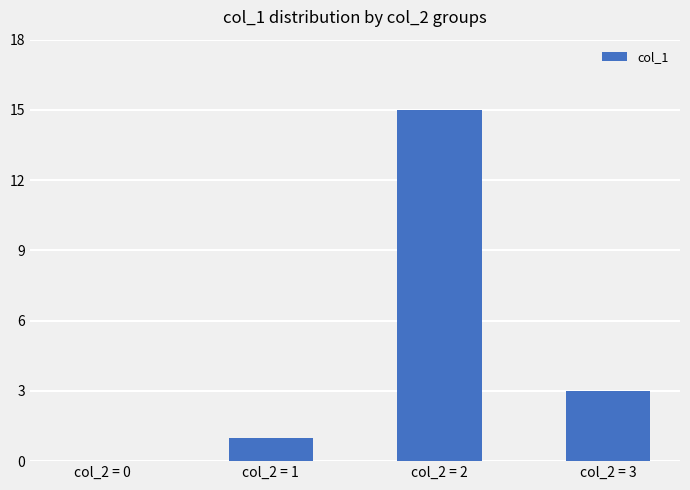

Where is the data nearest to the value 7?

col_2 = 3